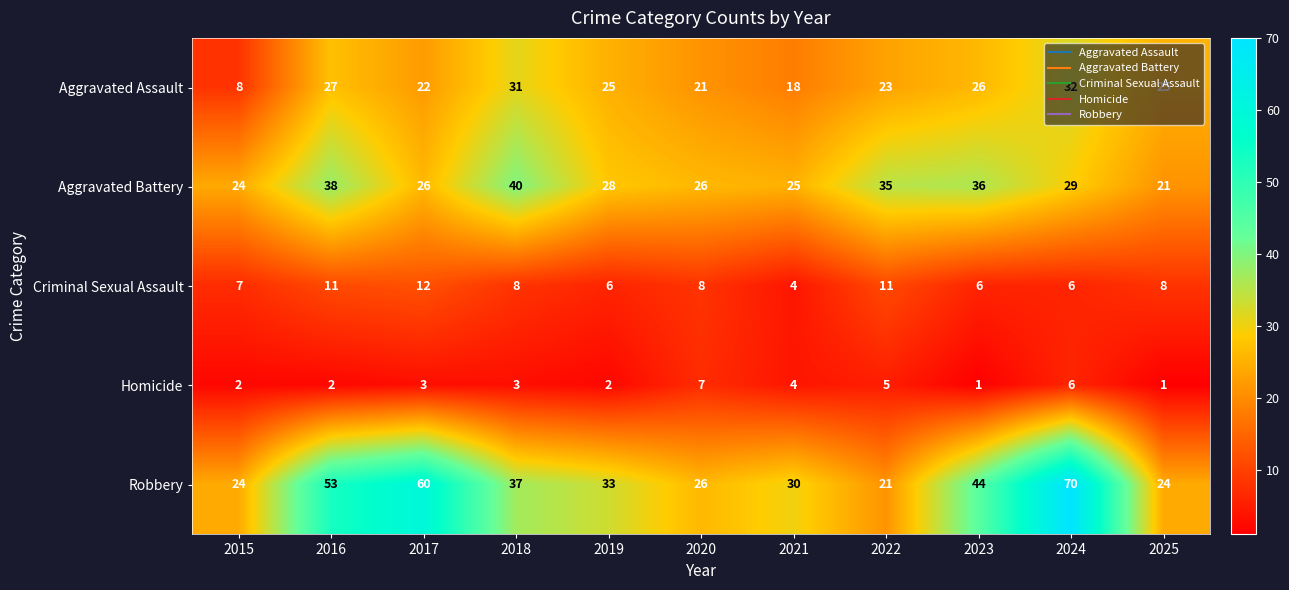

Which category has the highest value in the Robbery series?

2024